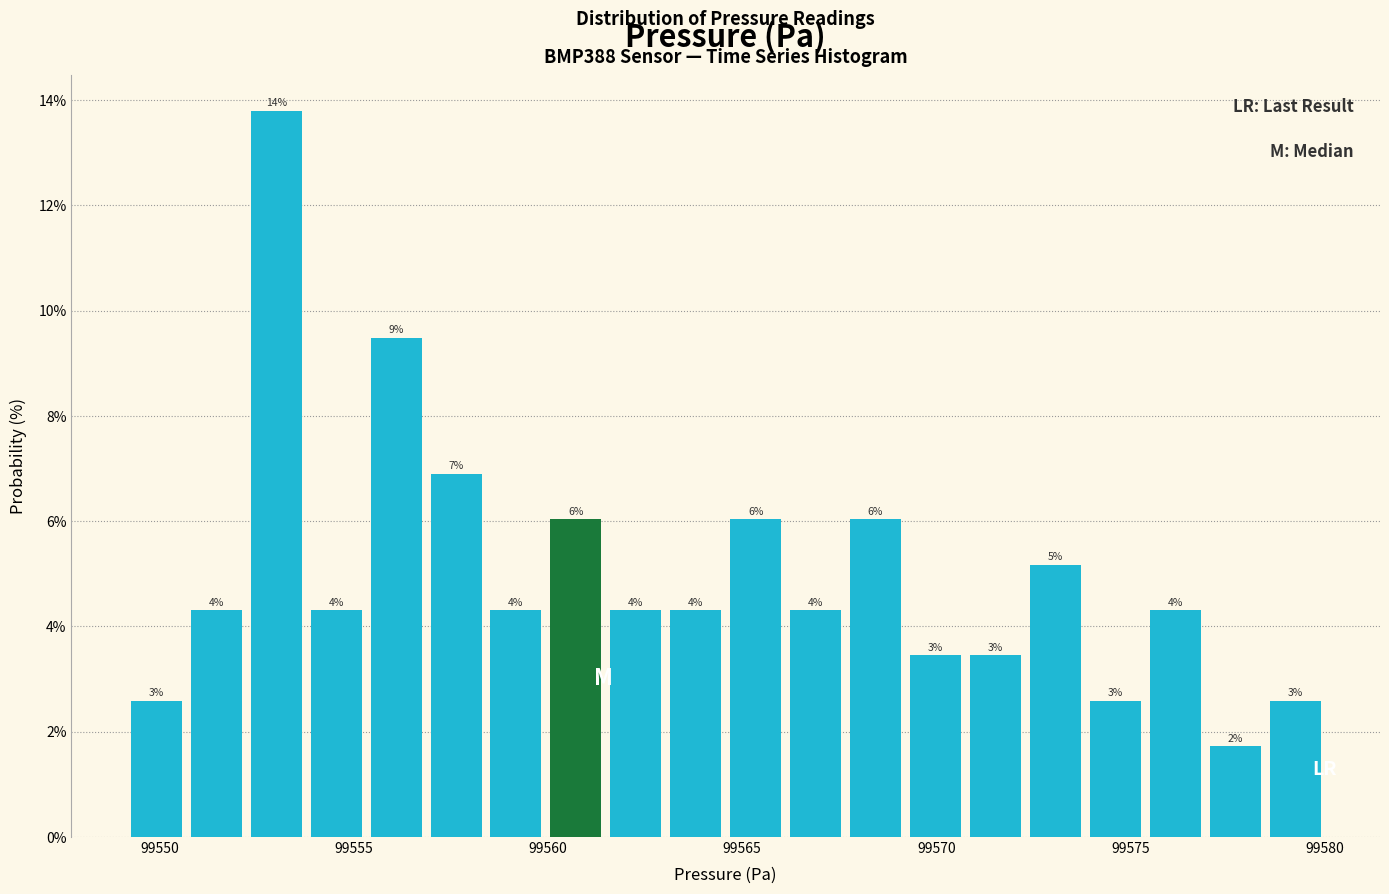

Around what value on the x-axis is the tallest bar? Give the approximate position of its centre, as read against the axis.

99553.0